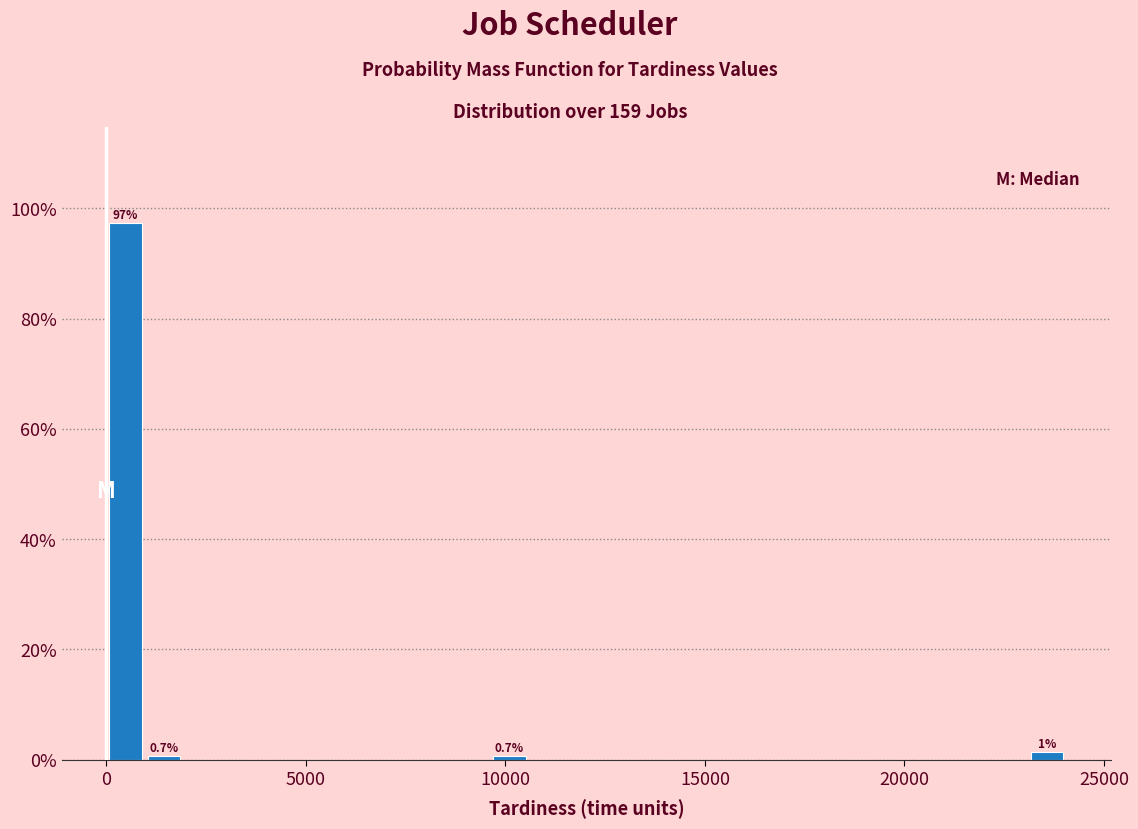

Around what value on the x-axis is the tallest bar? Give the approximate position of its centre, as read against the axis.

500